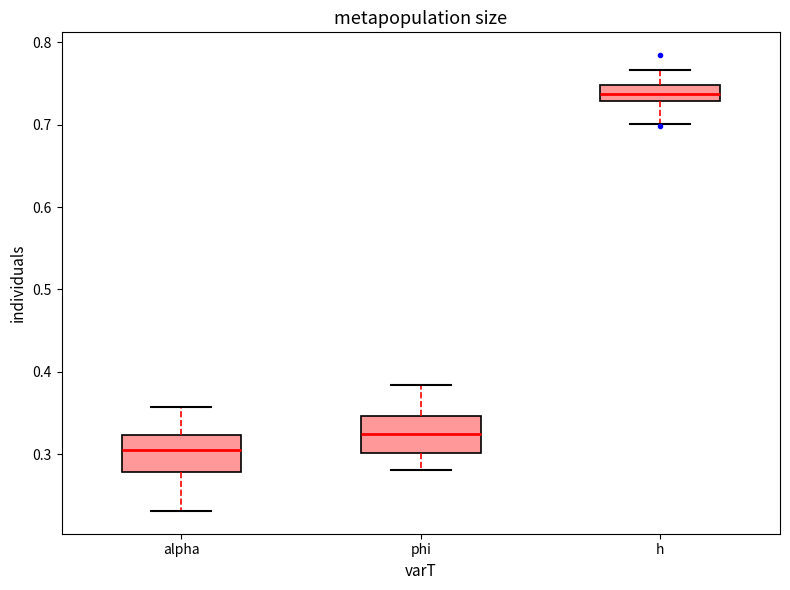

Reading left to right, transcribe this box plot: for each box, give where its median line is, the range the box spans, and where its two whiskers end, as read against the y-axis. The values are not printed on the chart, so give them approximately, as read against the axis.

alpha: median 0.30, box 0.28 to 0.32, whiskers 0.23 to 0.36
phi: median 0.32, box 0.30 to 0.35, whiskers 0.28 to 0.38
h: median 0.74, box 0.73 to 0.75, whiskers 0.70 to 0.77